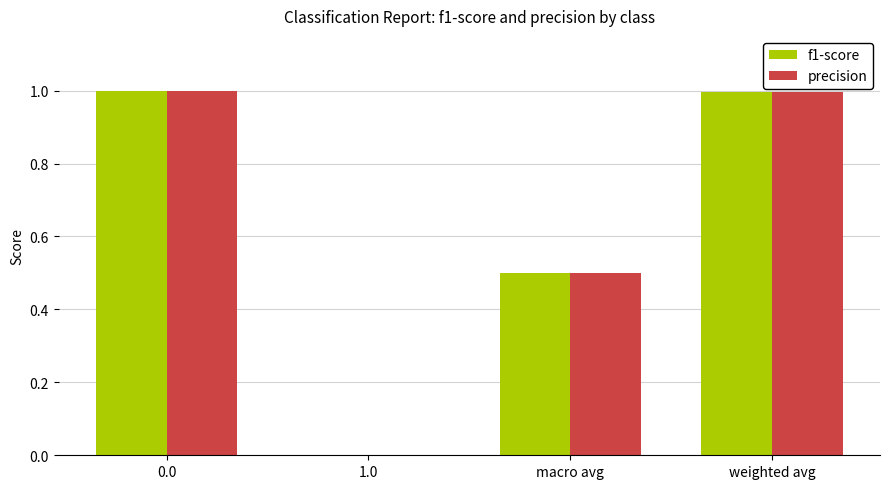

Reading right to left, list all the values displayed in this chart.

f1-score: weighted avg=1.0	macro avg=0.5	1.0=0.0	0.0=1.0
precision: weighted avg=1.0	macro avg=0.5	1.0=0.0	0.0=1.0